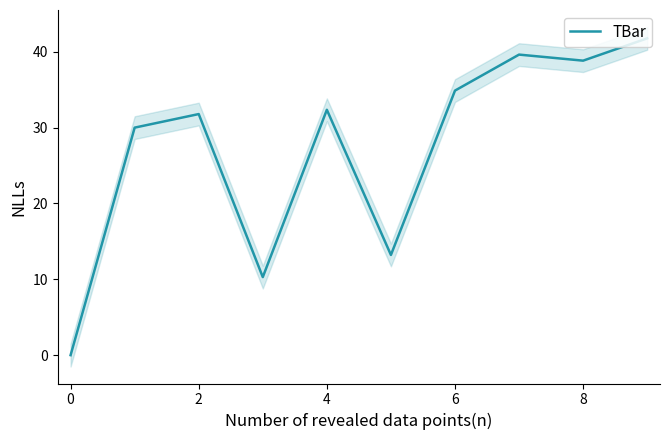

True or false: TBar has a value of 20.0 at 6.

False